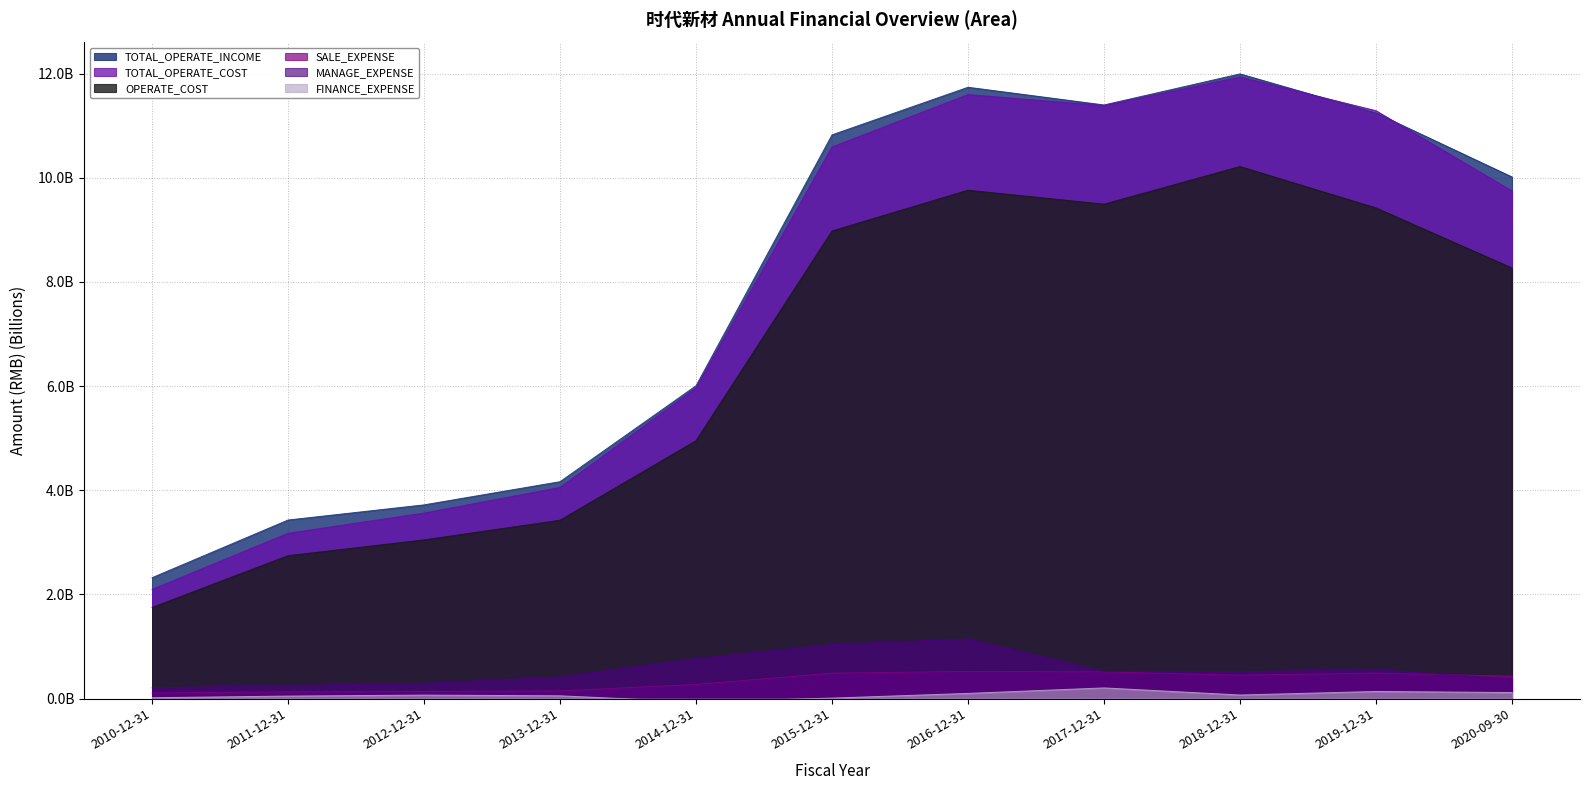

What is the spread (max minus min) of values at 2016-12-31?

11641128164.0